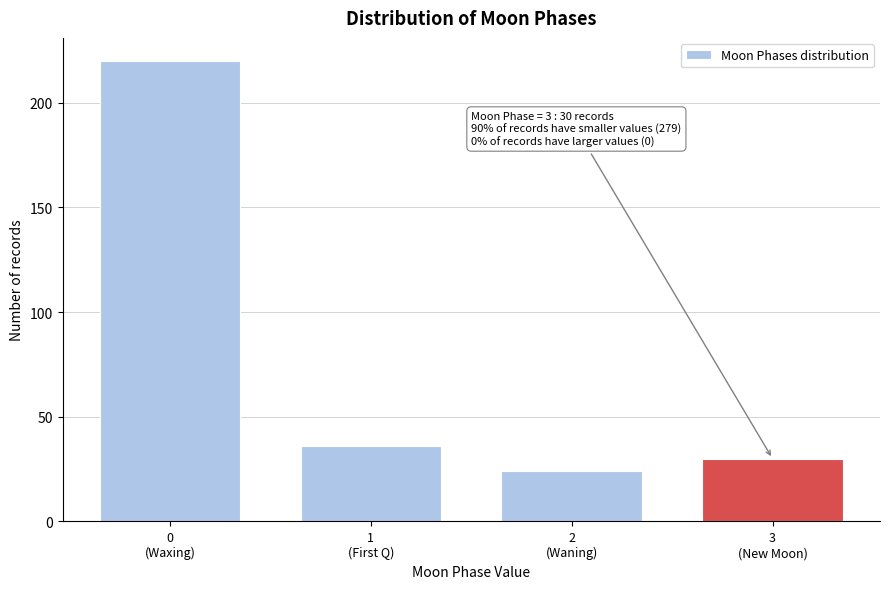

Reading left to right, list all the values displayed in this chart.

220	36	24	30